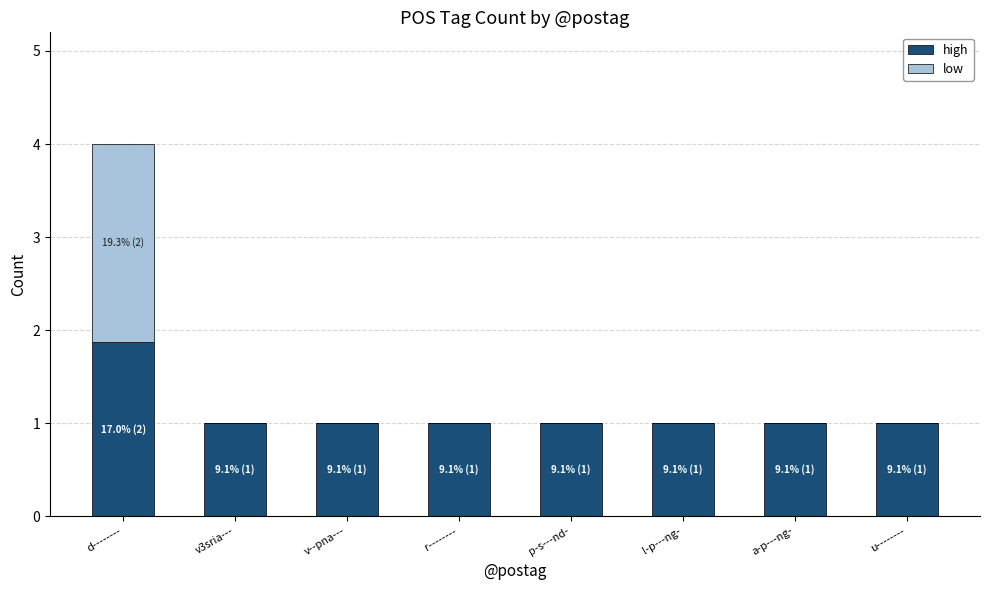

What is the sum of all high values?

8.9